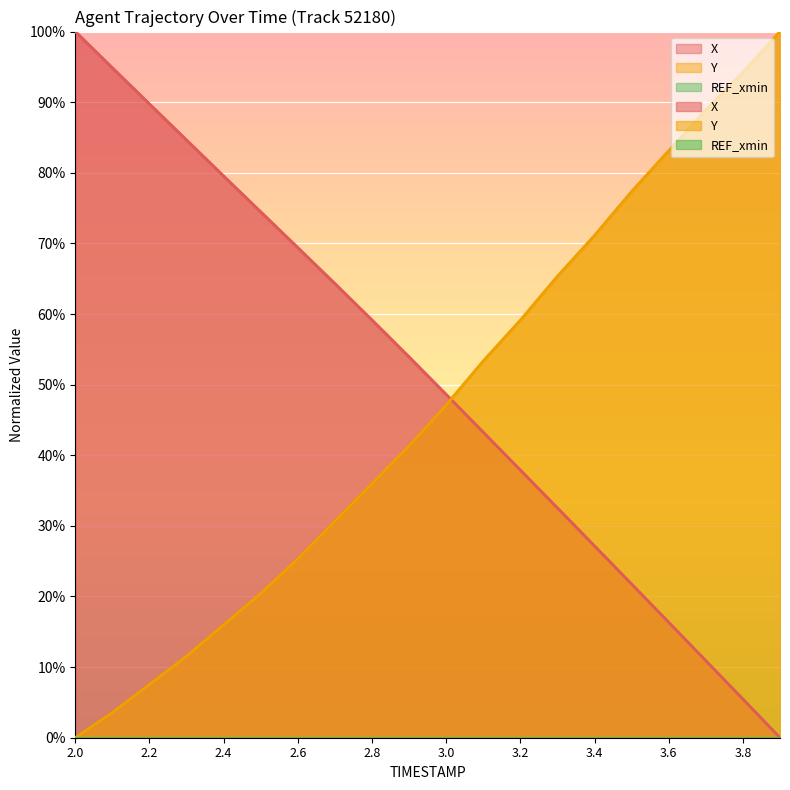

Is the value of Y at 2.2 greater than the value of X at 3.5?

No